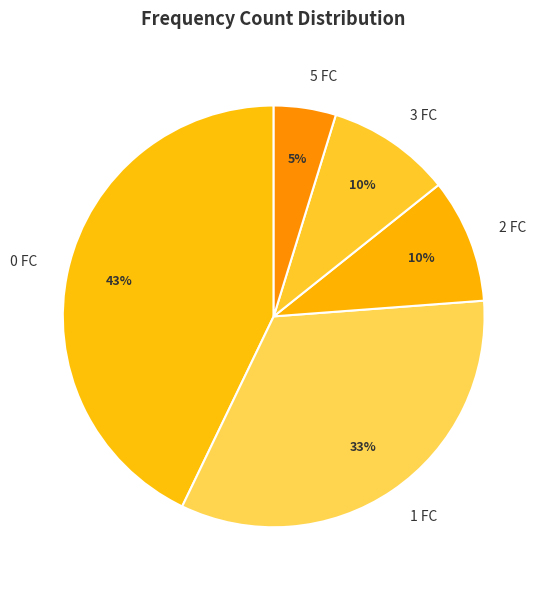

To the nearest percent, what portion does 2 represent?

10%